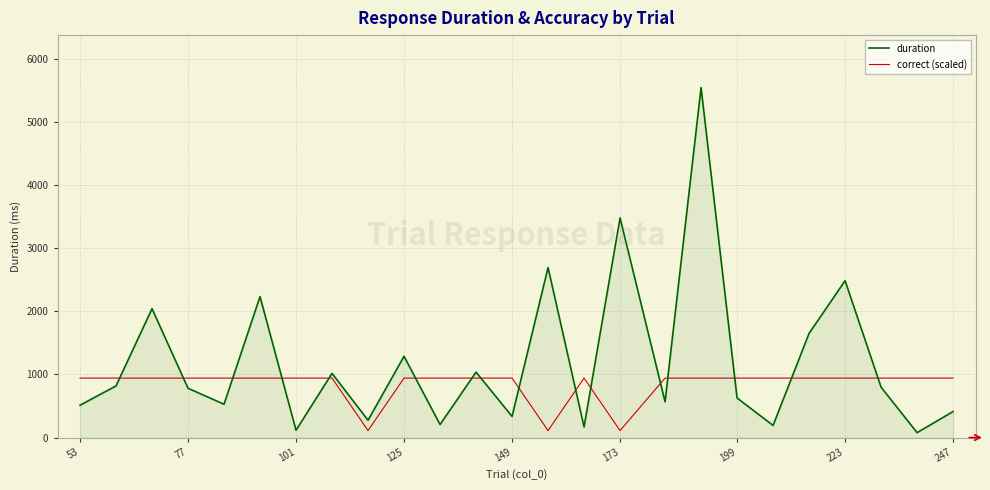

True or false: correct (scaled) and duration cross at least once.

True